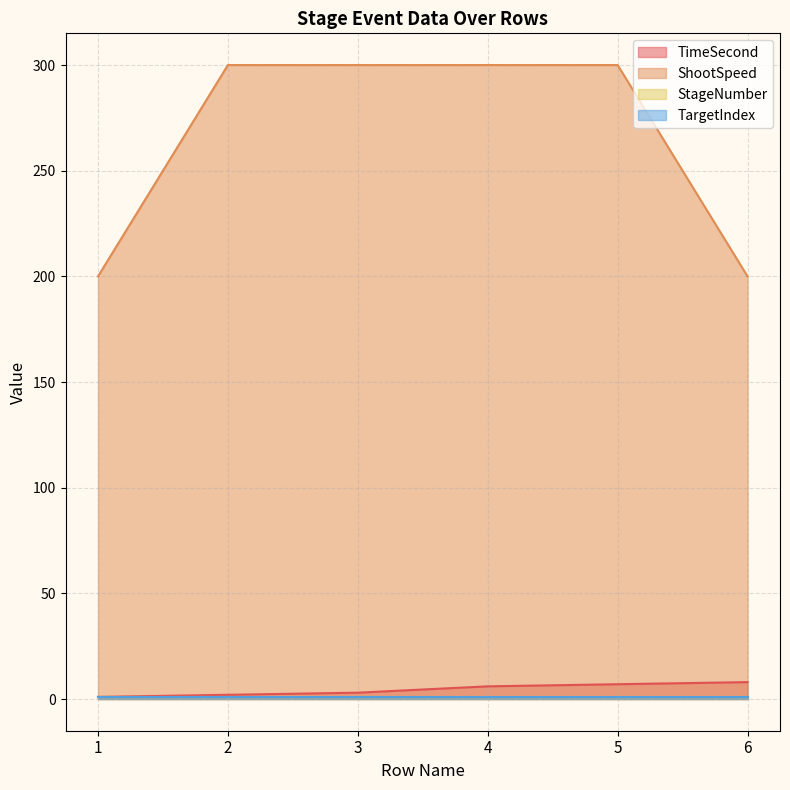

What is the difference between the ShootSpeed values at 5 and 6?

100